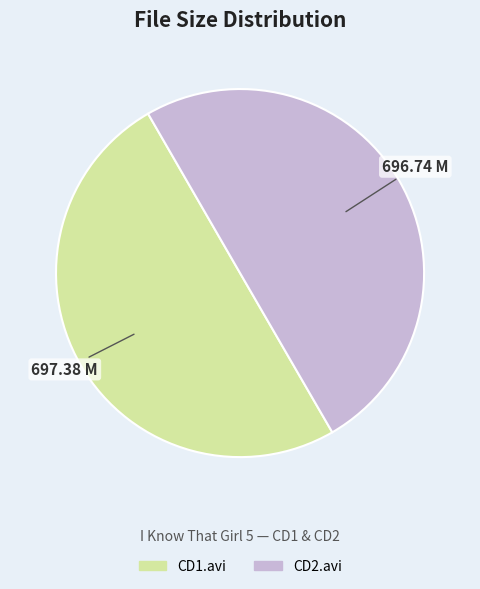

Is the sum of CD1.avi and CD2.avi greater than half?

Yes